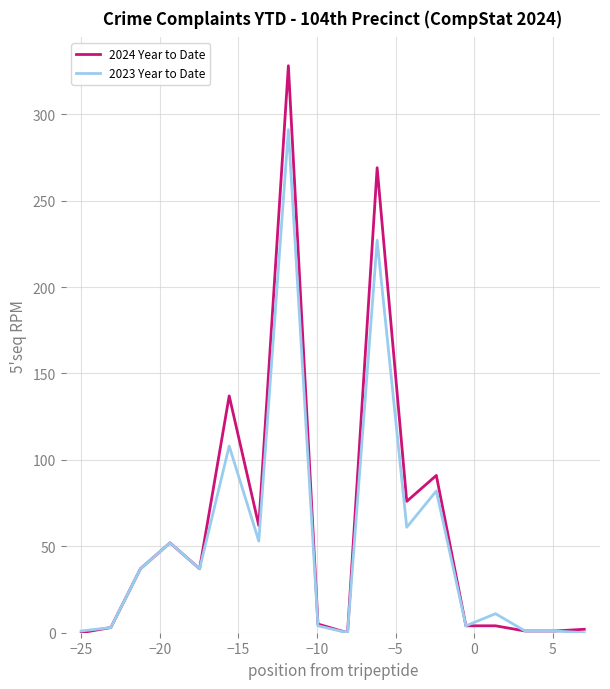

List the series in order of their peak value, highest first.

2024 Year to Date, 2023 Year to Date